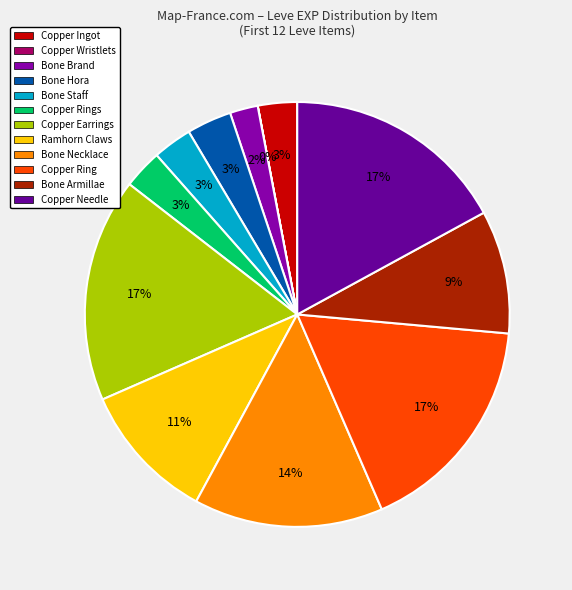

To the nearest percent, what is the difference between the Bone Brand and Copper Ingot slice percentages?

1%